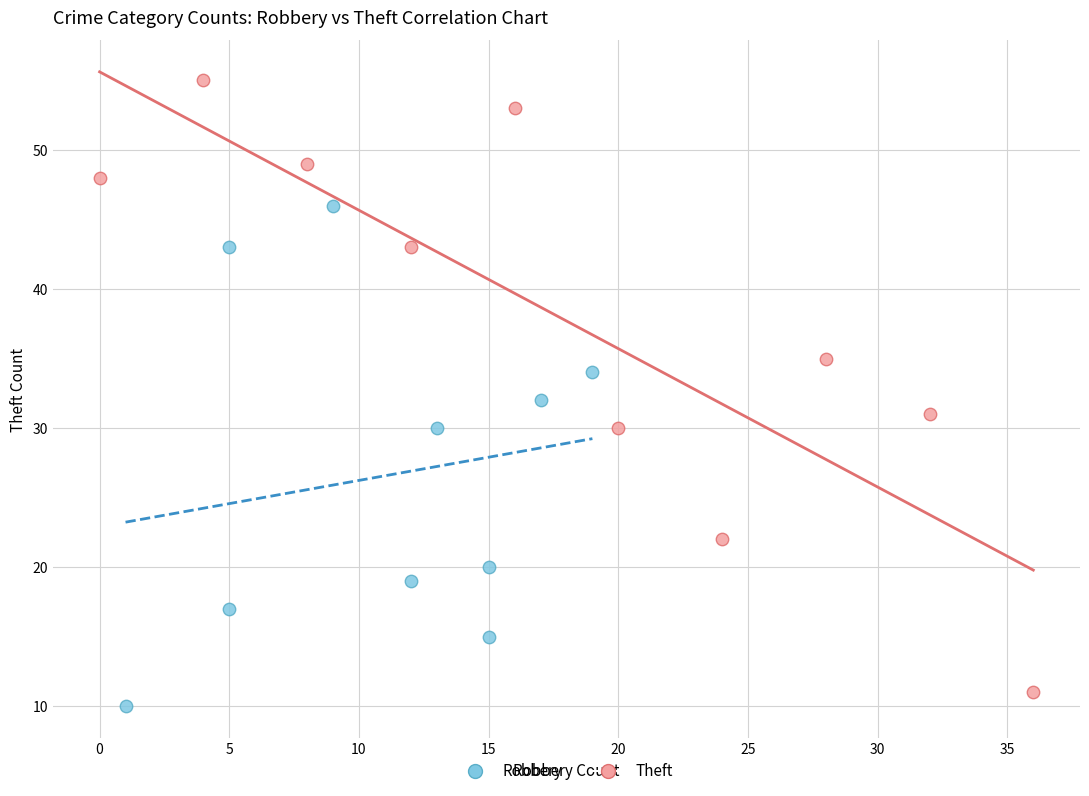

What are all the series names shown in the legend?

Robbery, Theft